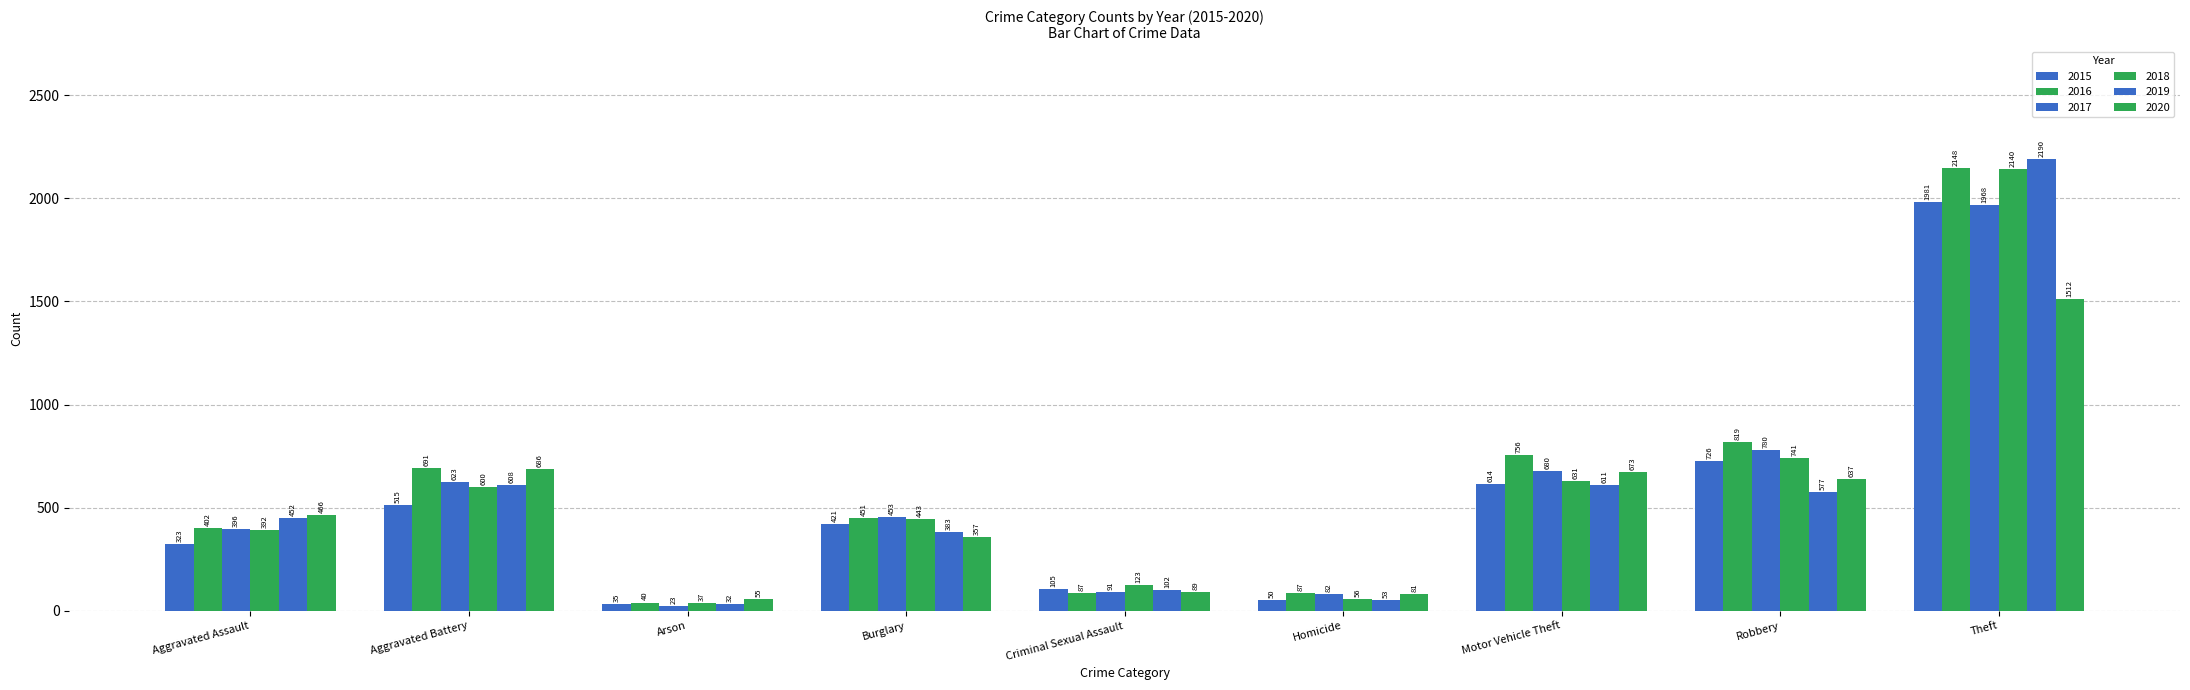

What is the average value of the 2018 series?

574